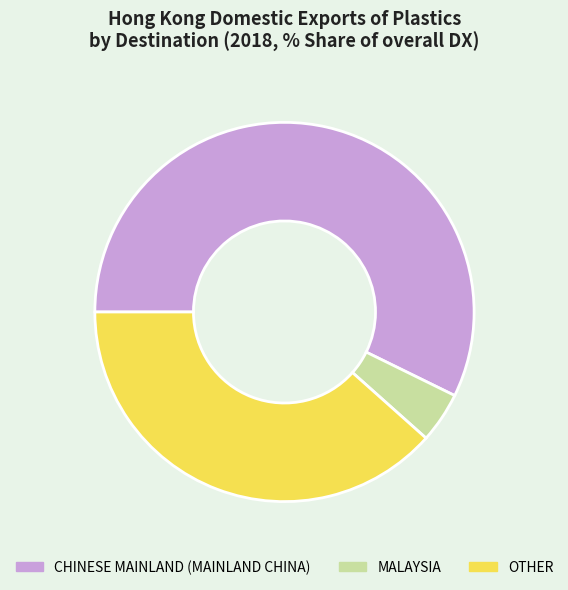

Is the sum of CHINESE MAINLAND (MAINLAND CHINA) and MALAYSIA greater than half?

Yes